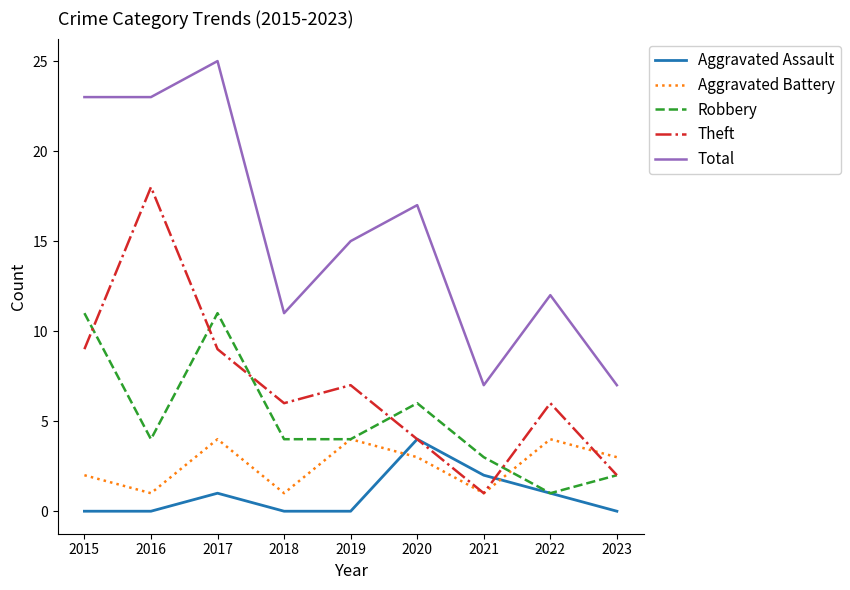

Read the Total value at 2017, to the nearest 5.

25